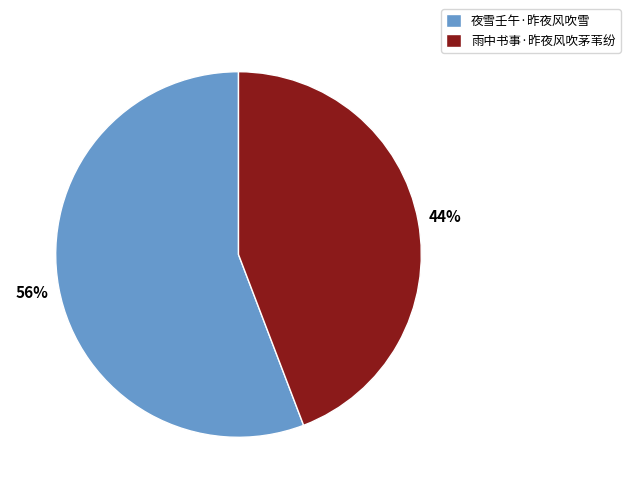

How many slices are in this pie chart?

2